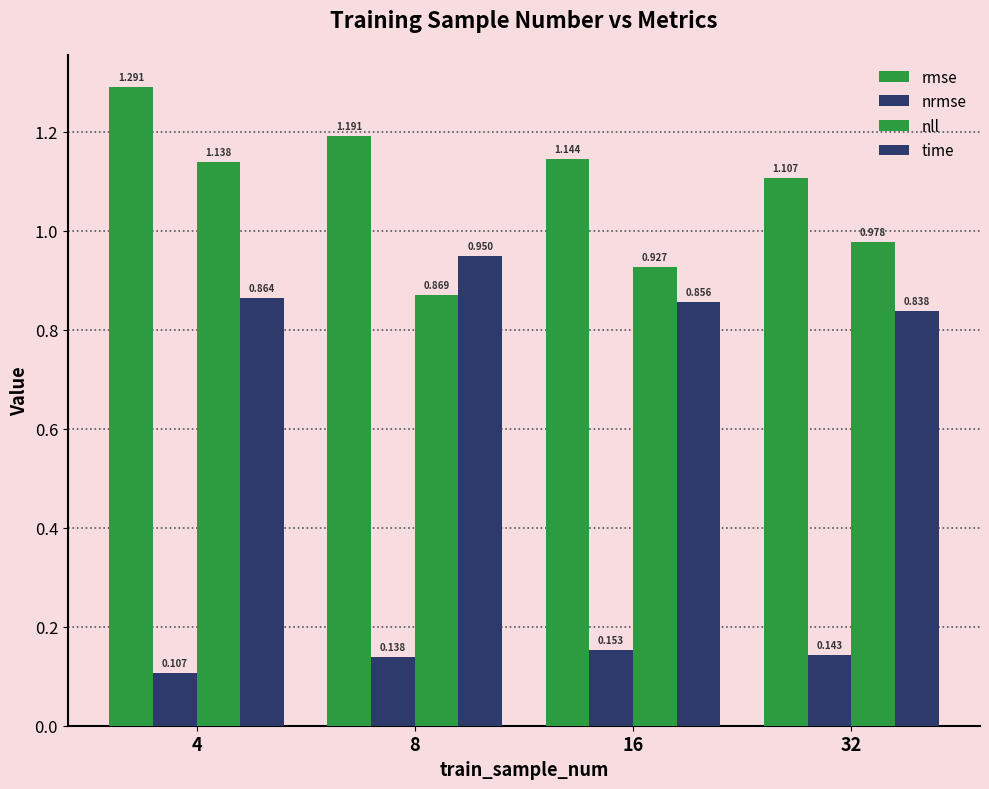

How many categories are shown in the chart?

4